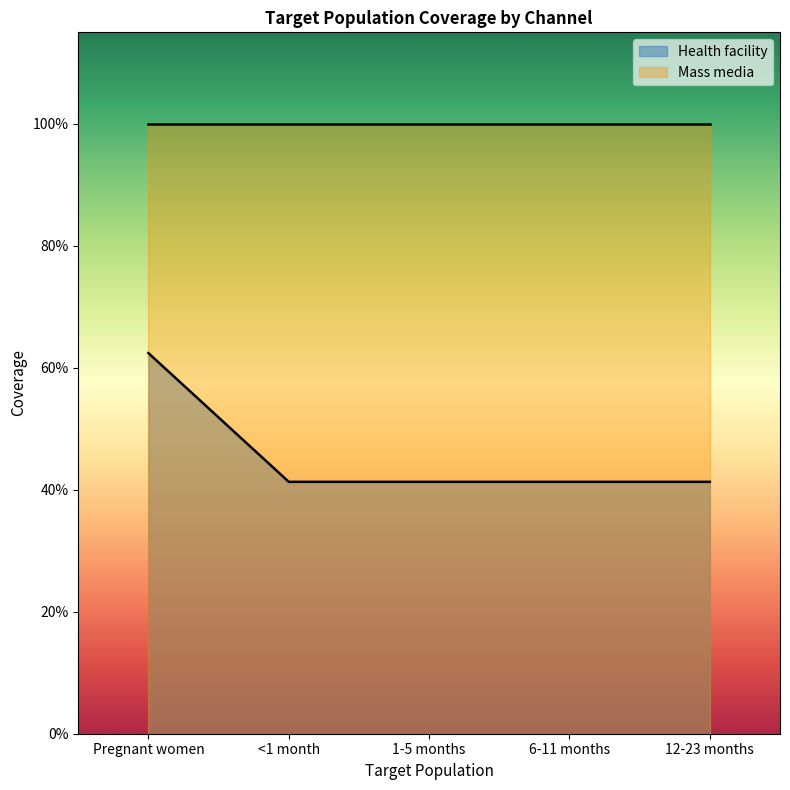

Does the chart display data point markers on the line(s)?

No